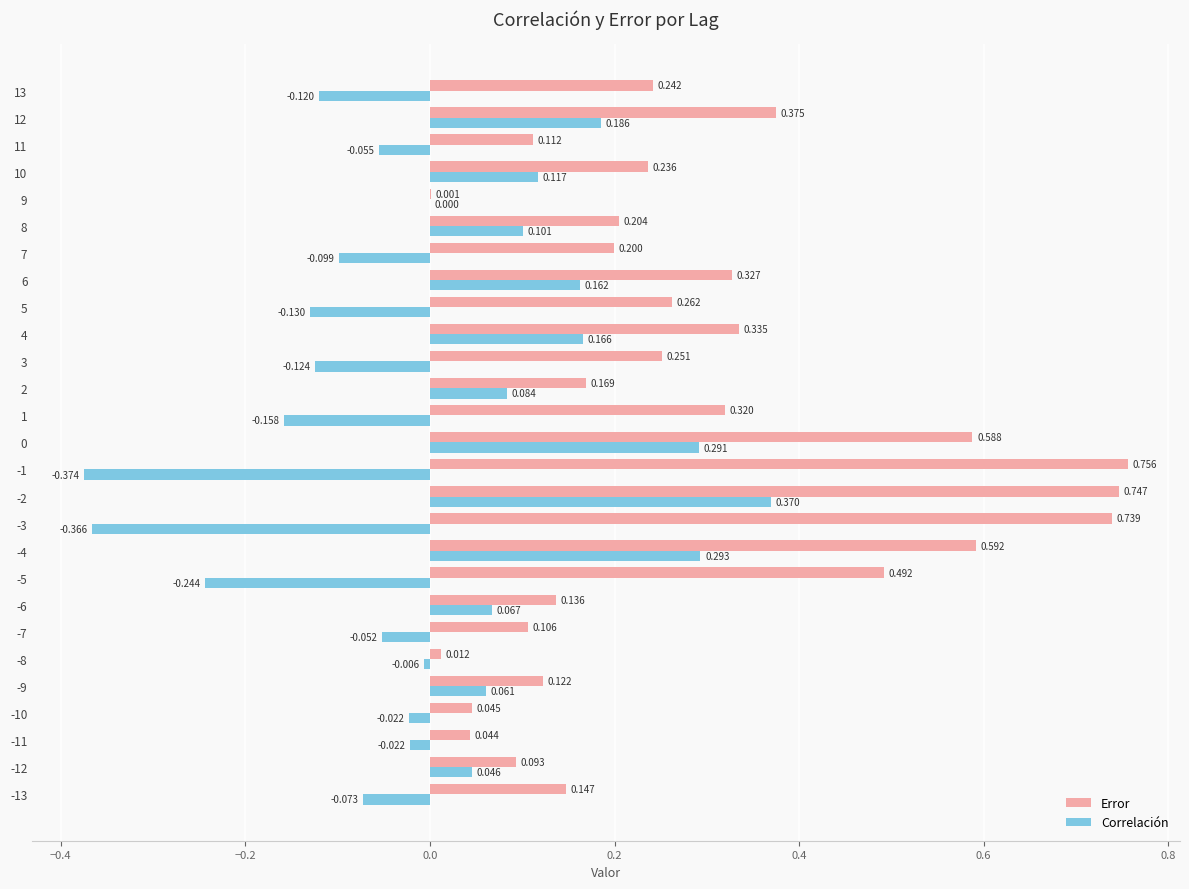

Between -2 and 7, which series saw the biggest shift?

Error